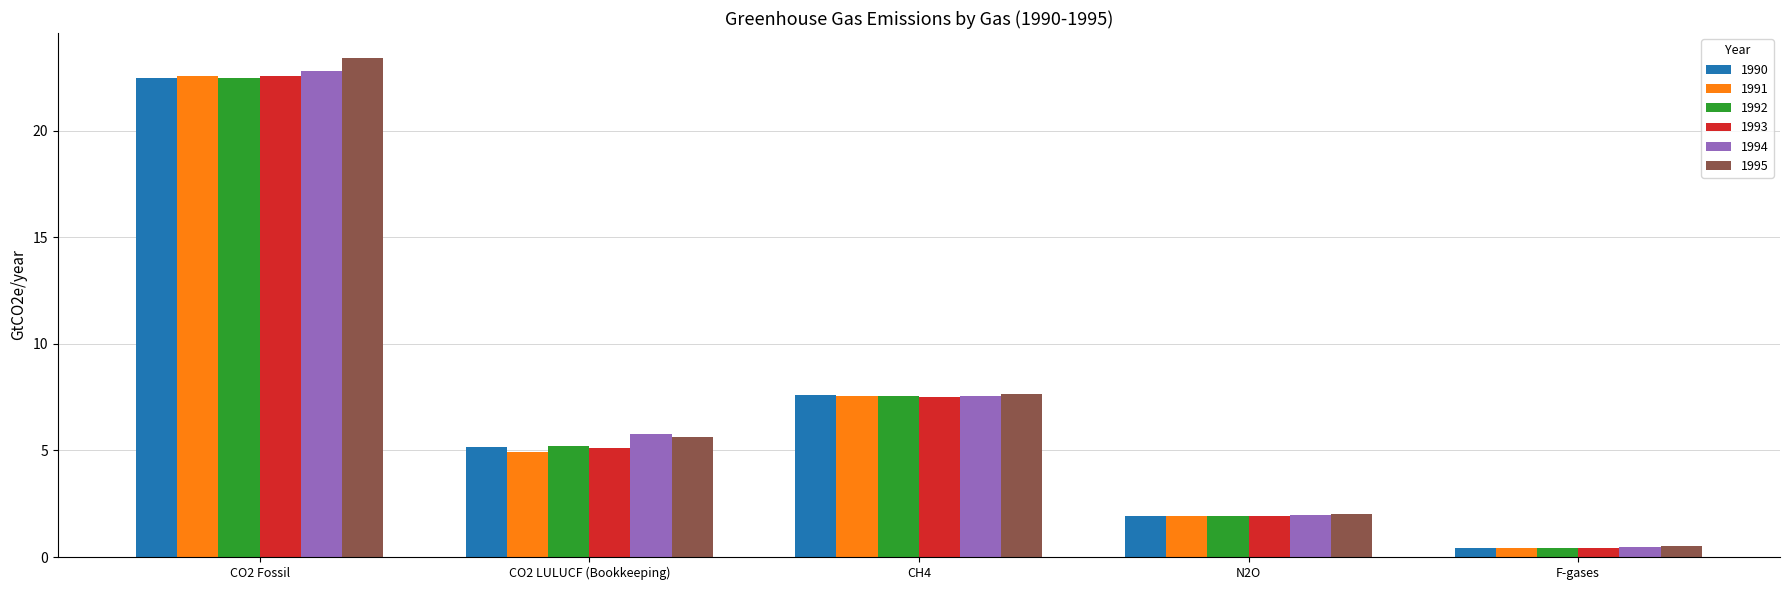

Are the bars horizontal?

No